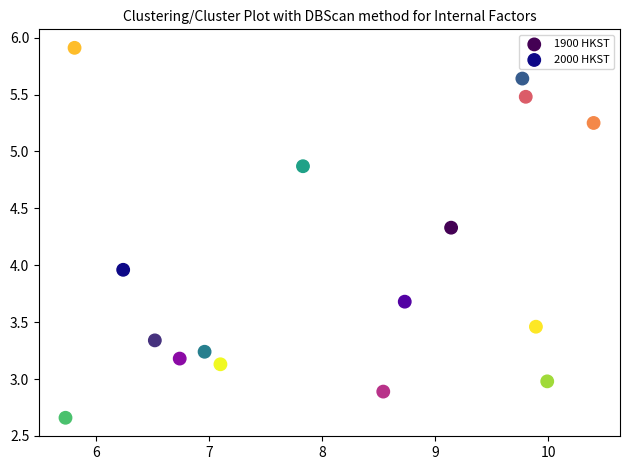

Which series reaches the maximum Y coordinate?

2000 HKST